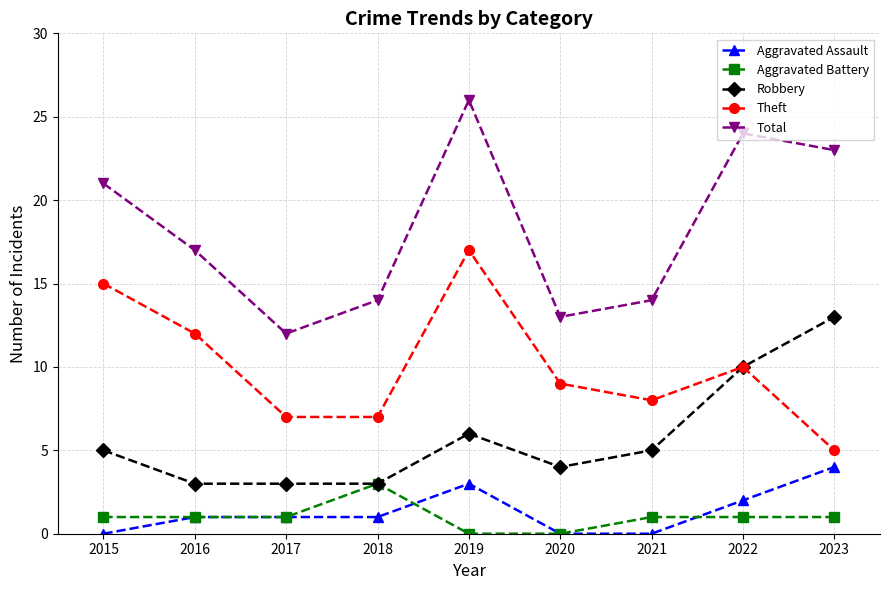

At which category does Total reach its first local peak?

2019